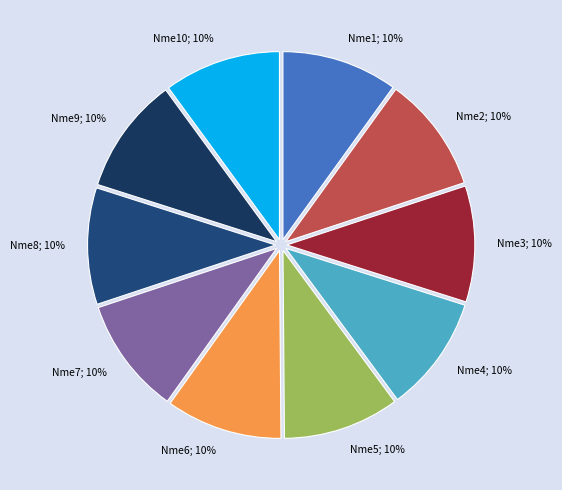

Do Nme3; 10% and Nme7; 10% together represent more than half of the pie?

No